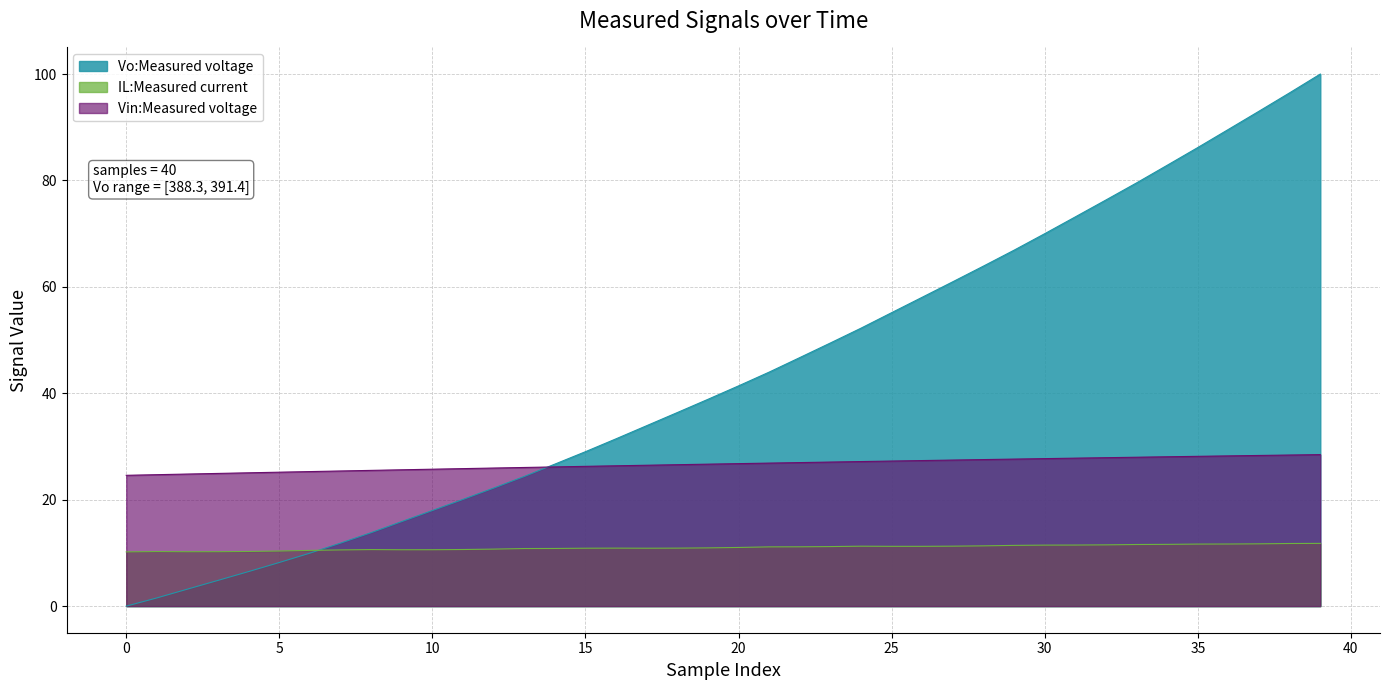

What is the difference between the second highest and minimum values in the IL:Measured current series?

1.6